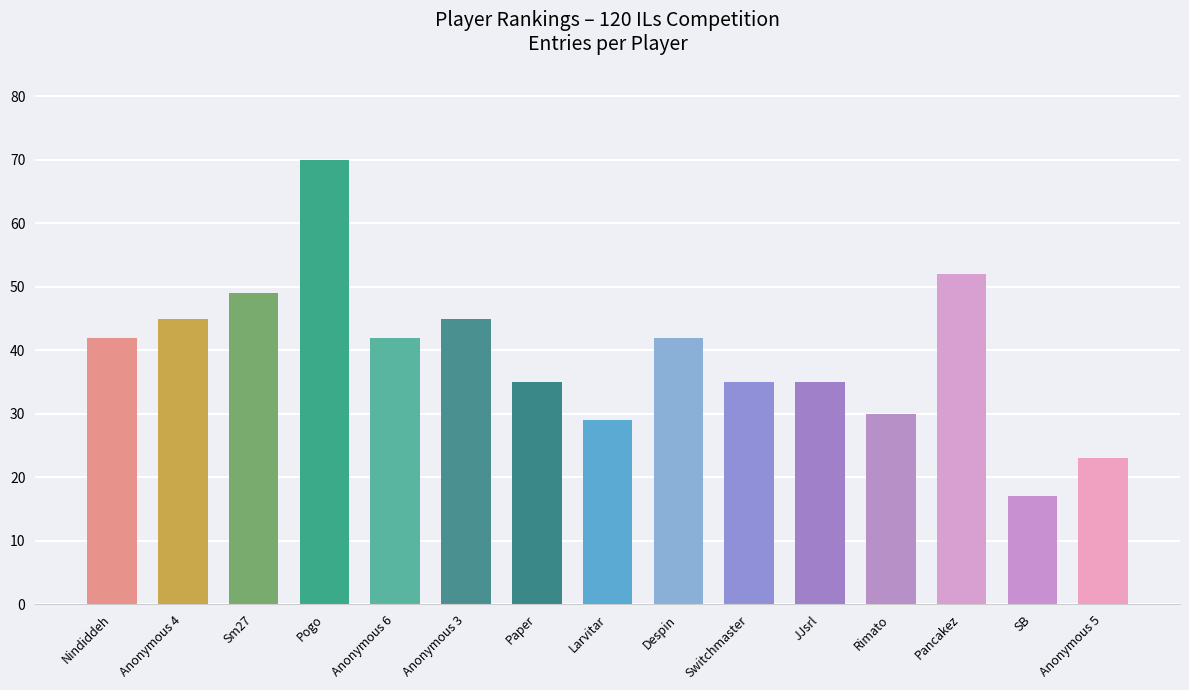

What is the change in value from Pogo to Larvitar?

-41